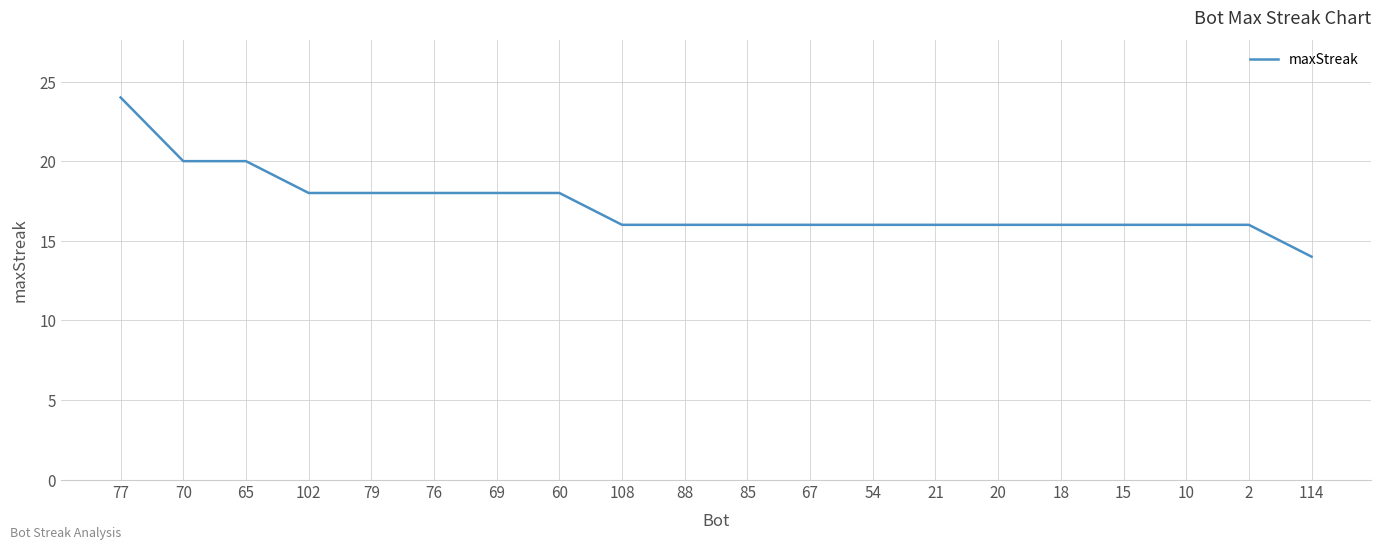

How many values are between 16 and 18?

16